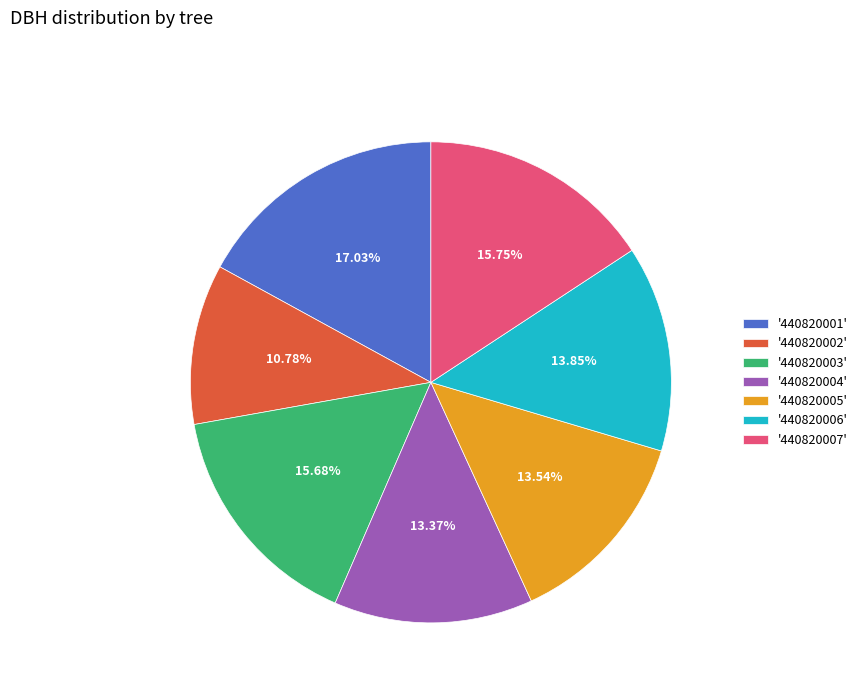

Approximately how many times larger is the value at '440820003' compared to '440820001'?

0.9